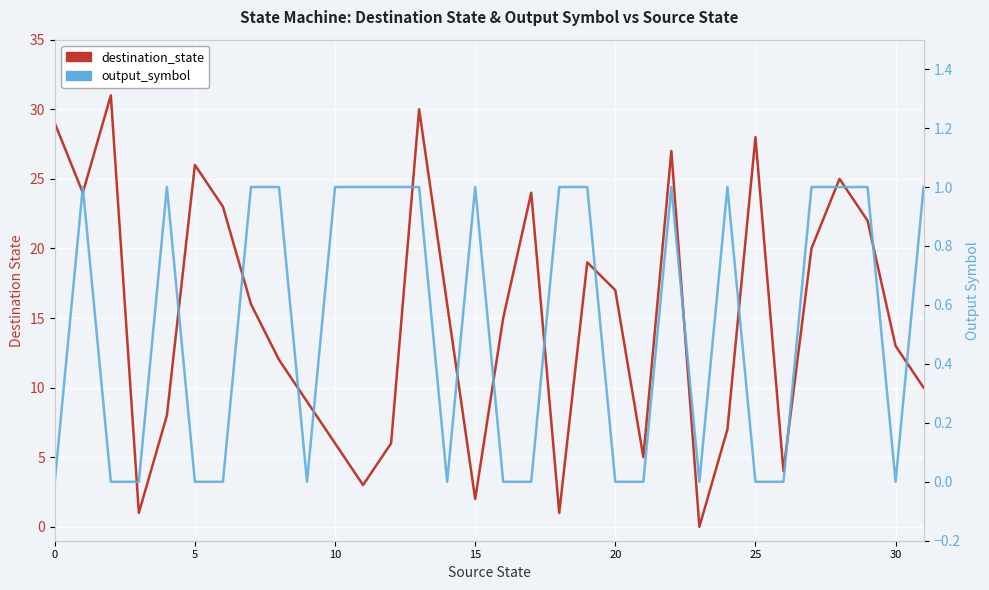

Does the chart display data point markers on the line(s)?

No